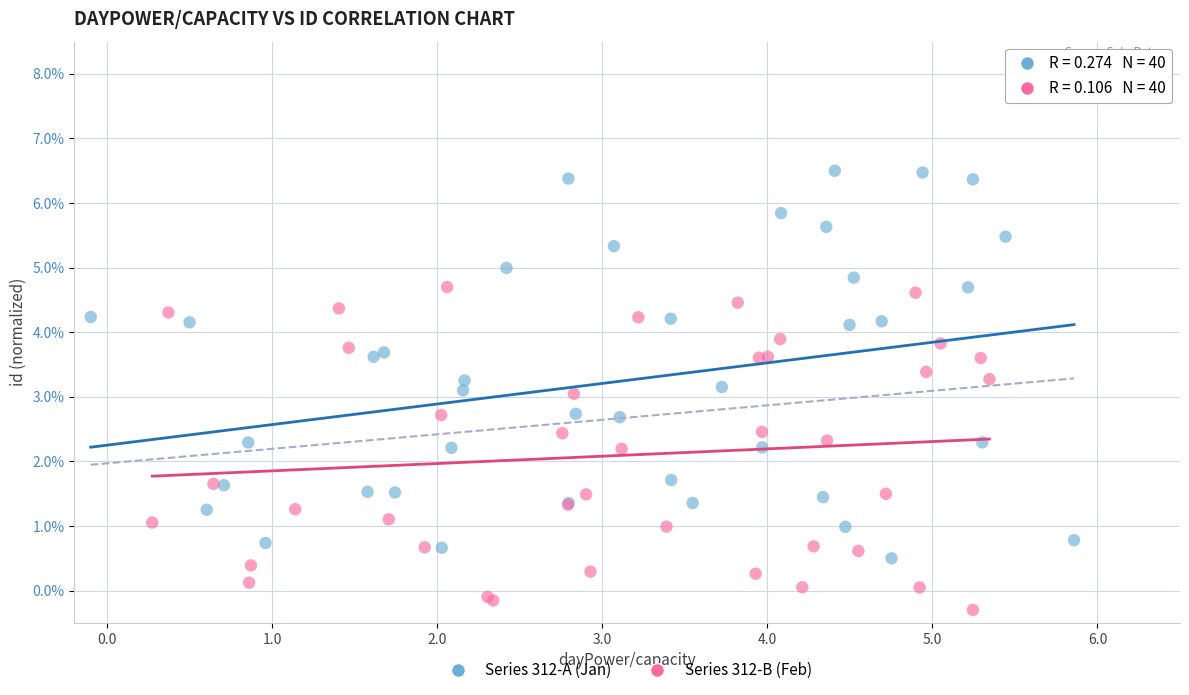

Which series reaches the minimum Y coordinate?

Series 312-B (Feb)